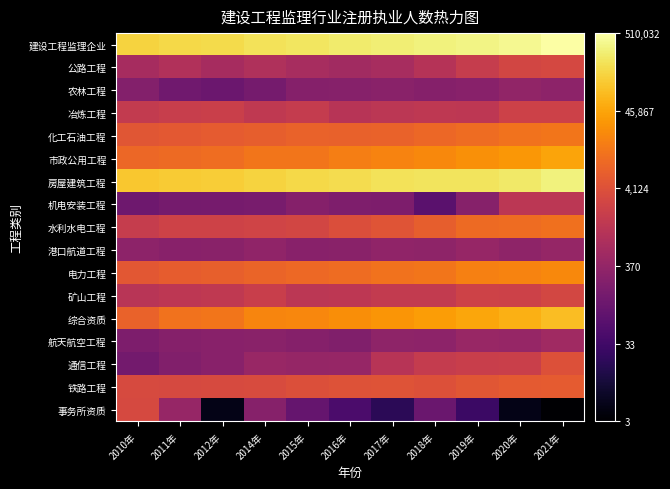

Which series has the largest range (max minus min)?

事务所资质